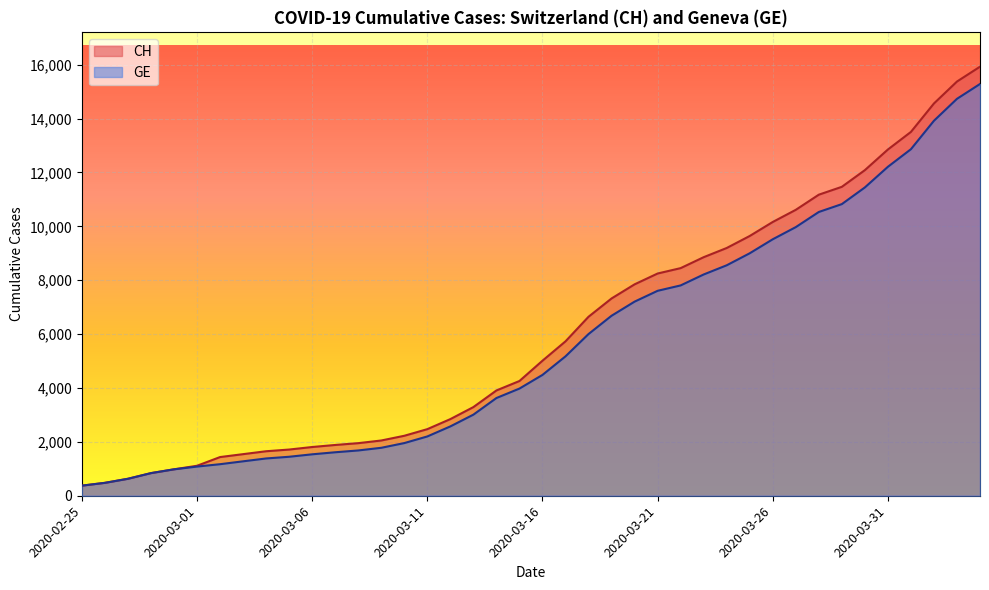

At 2020-03-11, list the series in order from smallest to largest.

GE, CH